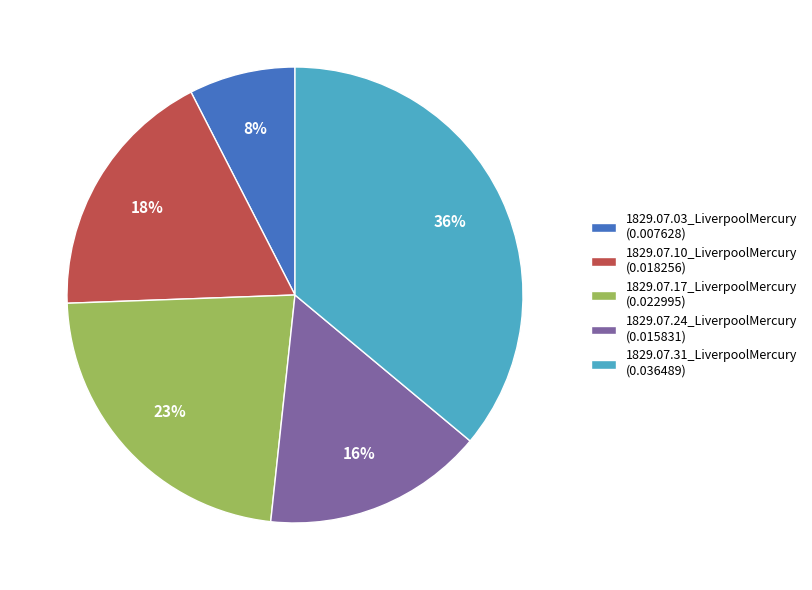

What is the smallest slice in the pie chart?

1829.07.03_LiverpoolMercury